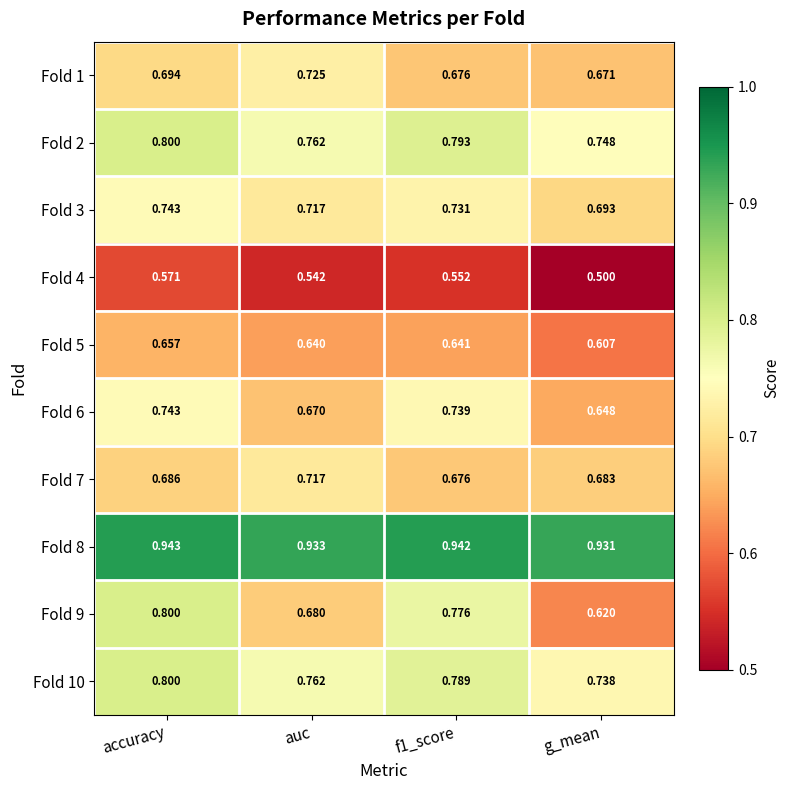

Is the value of Fold 9 at accuracy greater than the value of Fold 8 at f1_score?

No